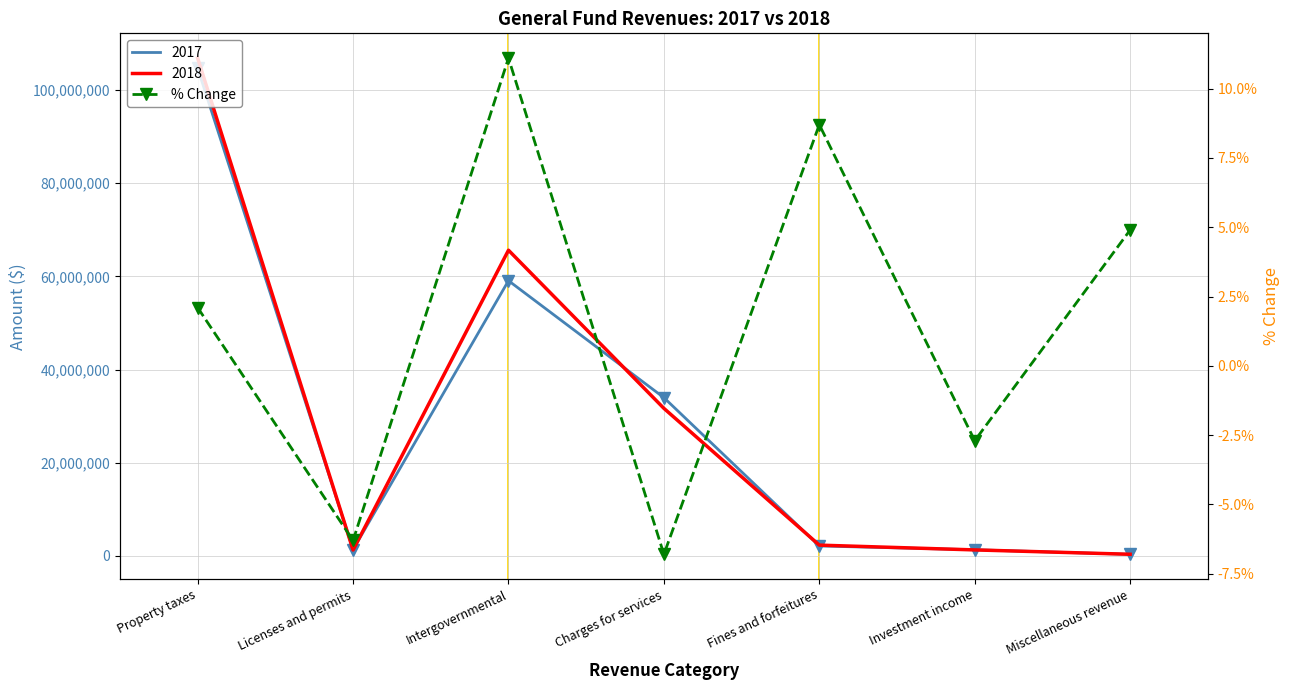

What position from the left is Investment income?

6